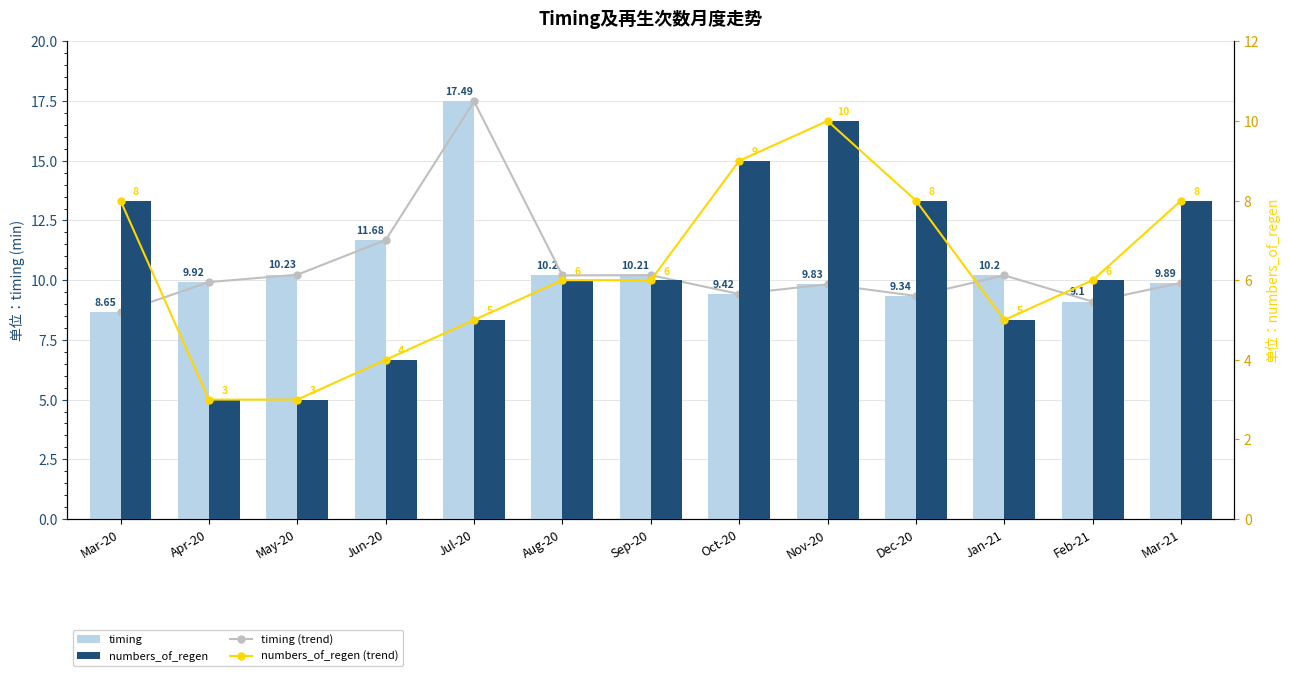

The value of timing (line) at Jul-20 is 27.9. True or false?

False